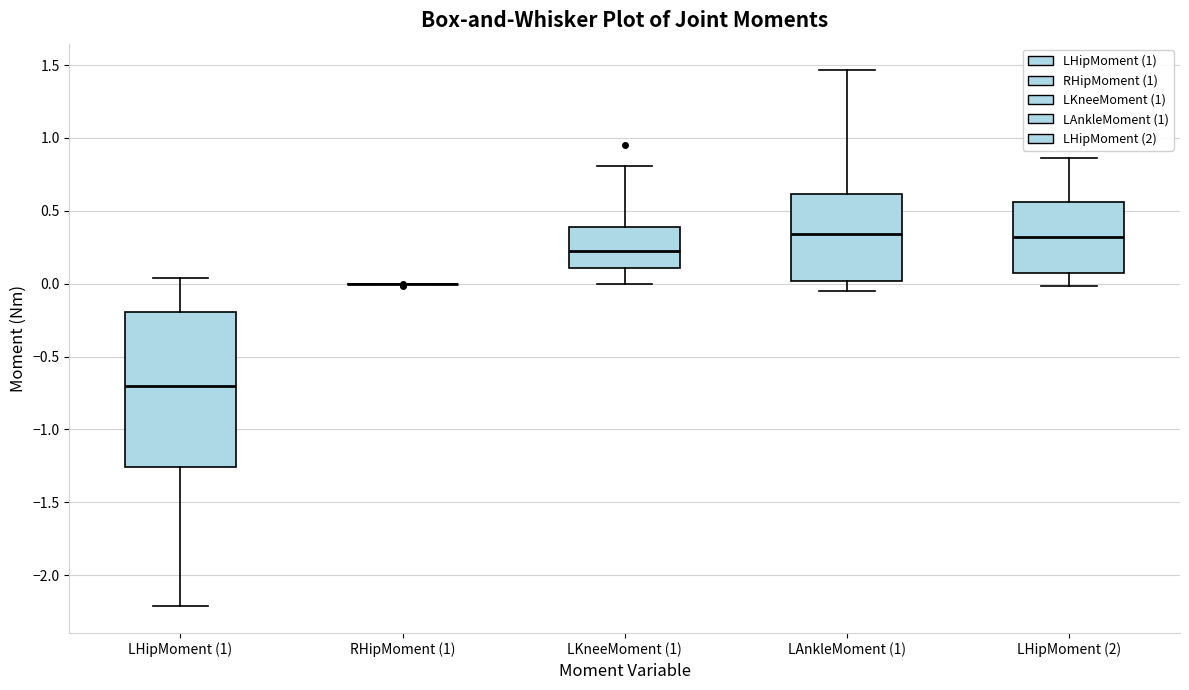

Reading left to right, transcribe this box plot: for each box, give where its median line is, the range the box spans, and where its two whiskers end, as read against the y-axis. The values are not printed on the chart, so give them approximately, as read against the axis.

LHipMoment (1): median -0.70, box -1.25 to -0.20, whiskers -2.20 to 0.05
RHipMoment (1): box collapsed to a line at 0.00, whiskers 0.00 to 0.00
LKneeMoment (1): median 0.25, box 0.10 to 0.40, whiskers 0.00 to 0.80
LAnkleMoment (1): median 0.35, box 0.00 to 0.60, whiskers -0.05 to 1.45
LHipMoment (2): median 0.30, box 0.10 to 0.55, whiskers 0.00 to 0.85